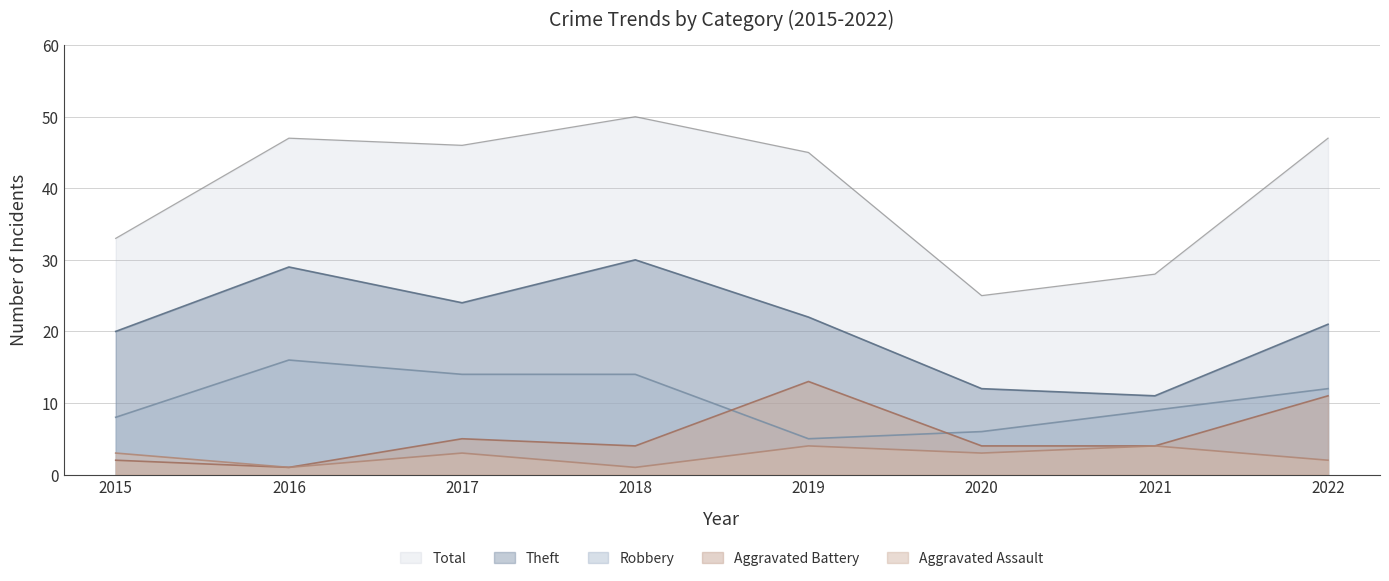

At 2015, list the series in order from smallest to largest.

Aggravated Battery, Aggravated Assault, Robbery, Theft, Total